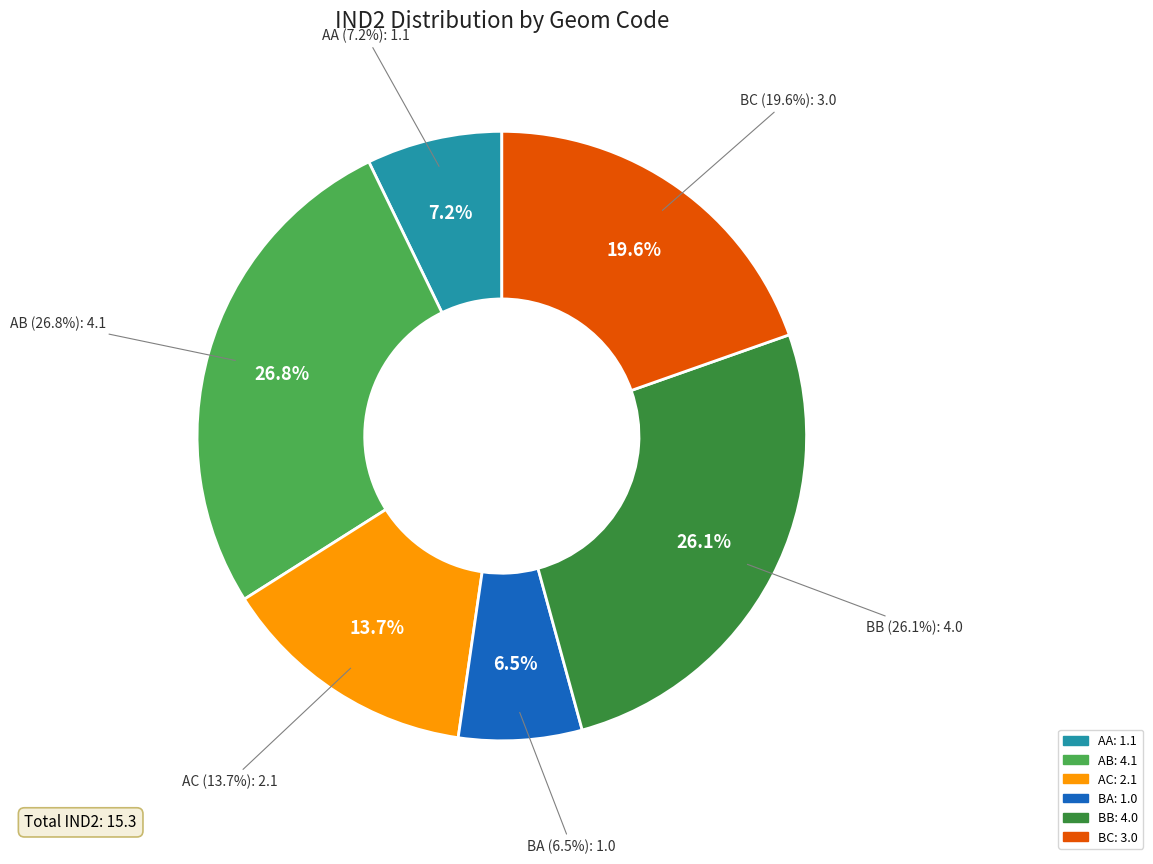

True or false: BC accounts for 8% of the total.

False